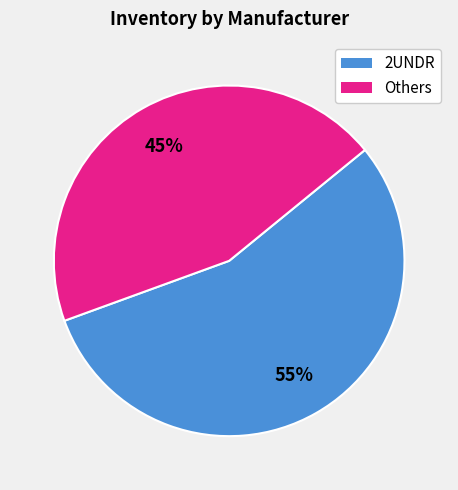

Is it true that Others is 45% of the pie?

True